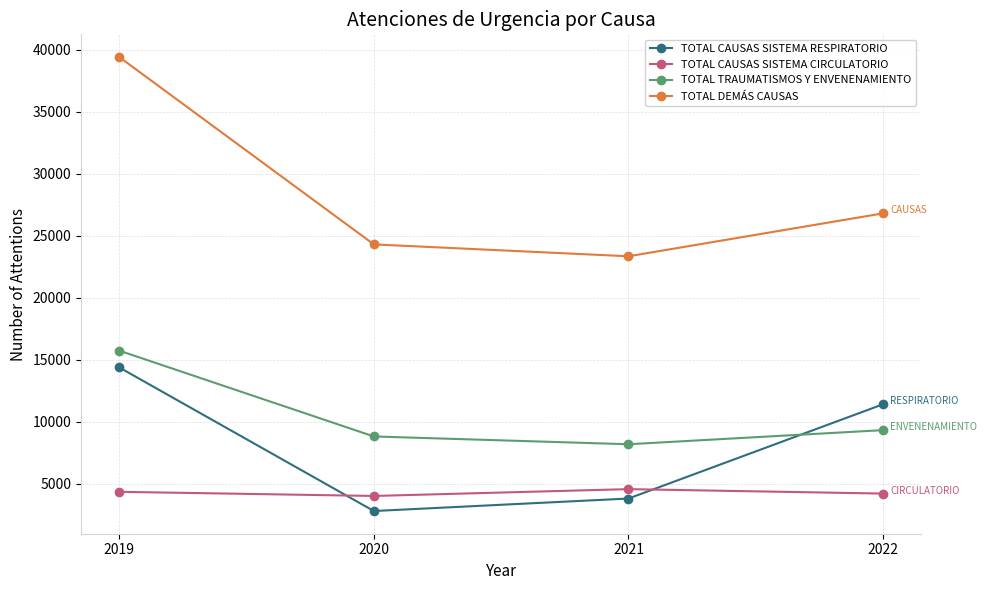

Between 2019 and 2021, which series saw the biggest shift?

TOTAL DEMÁS CAUSAS